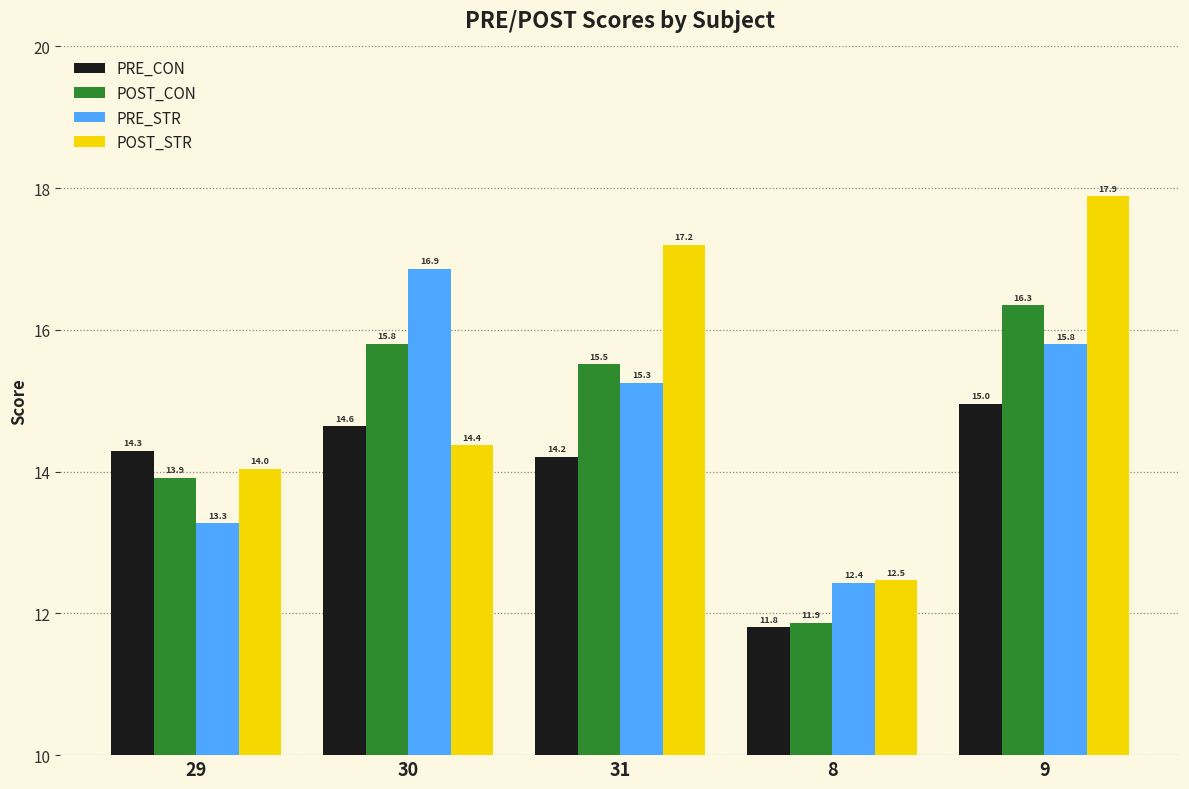

What are all the series names shown in the legend?

PRE_CON, POST_CON, PRE_STR, POST_STR